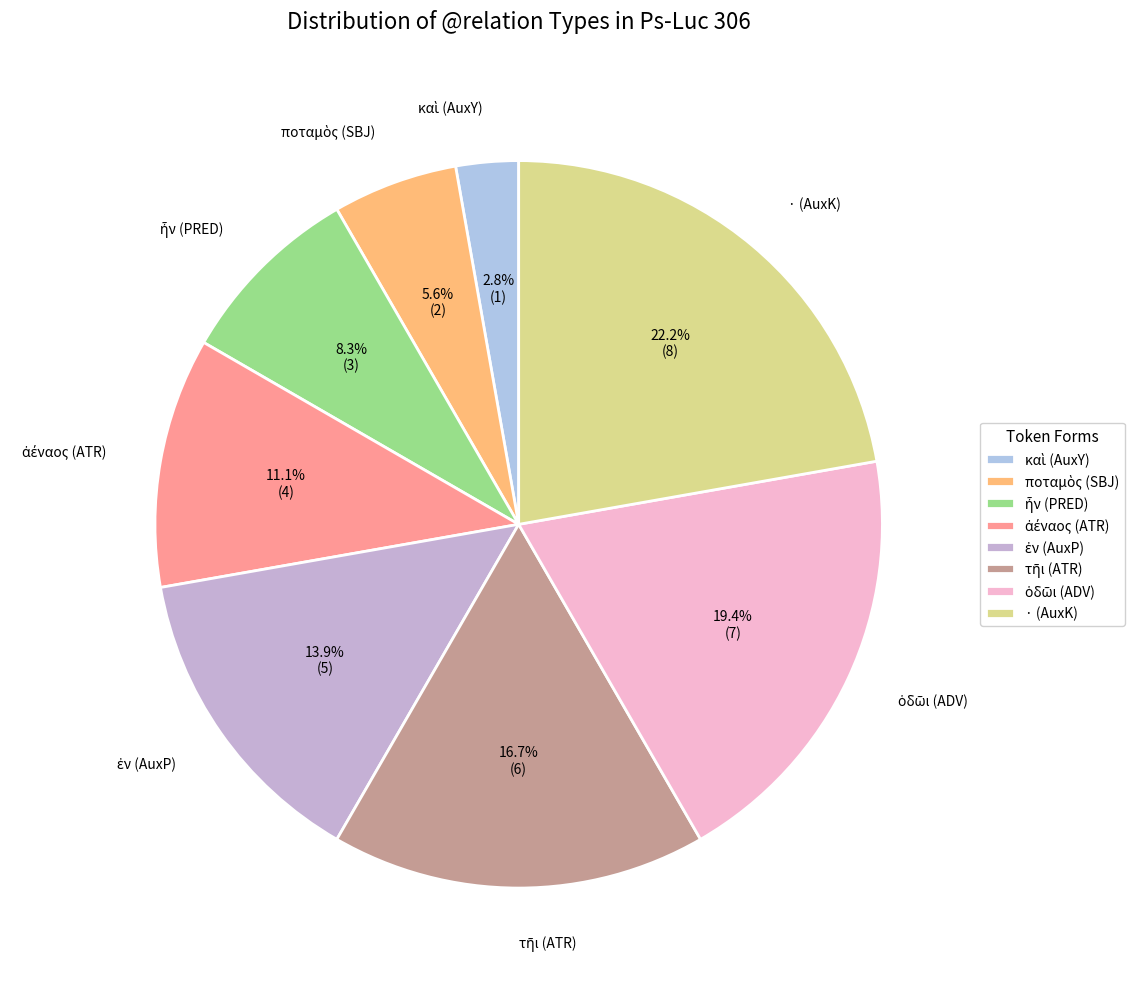

How much of the chart is everything except · (AuxK)?

77.8%